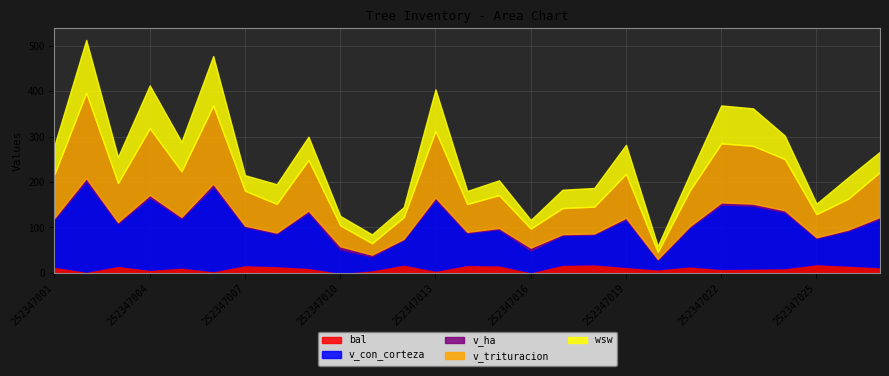

Is the value of wsw at 252347024 greater than the value of v_ha at 252347002?

Yes